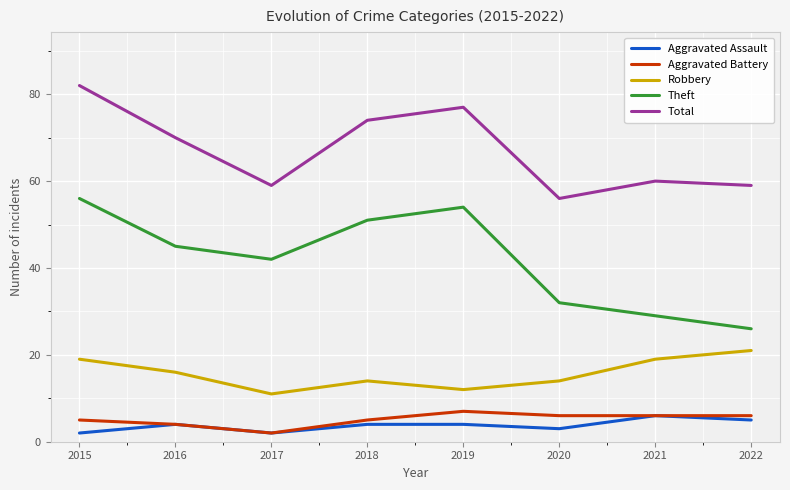

Reading left to right, what are all the values shown in this chart?

Aggravated Assault: 2	4	2	4	4	3	6	5
Aggravated Battery: 5	4	2	5	7	6	6	6
Robbery: 19	16	11	14	12	14	19	21
Theft: 56	45	42	51	54	32	29	26
Total: 82	70	59	74	77	56	60	59